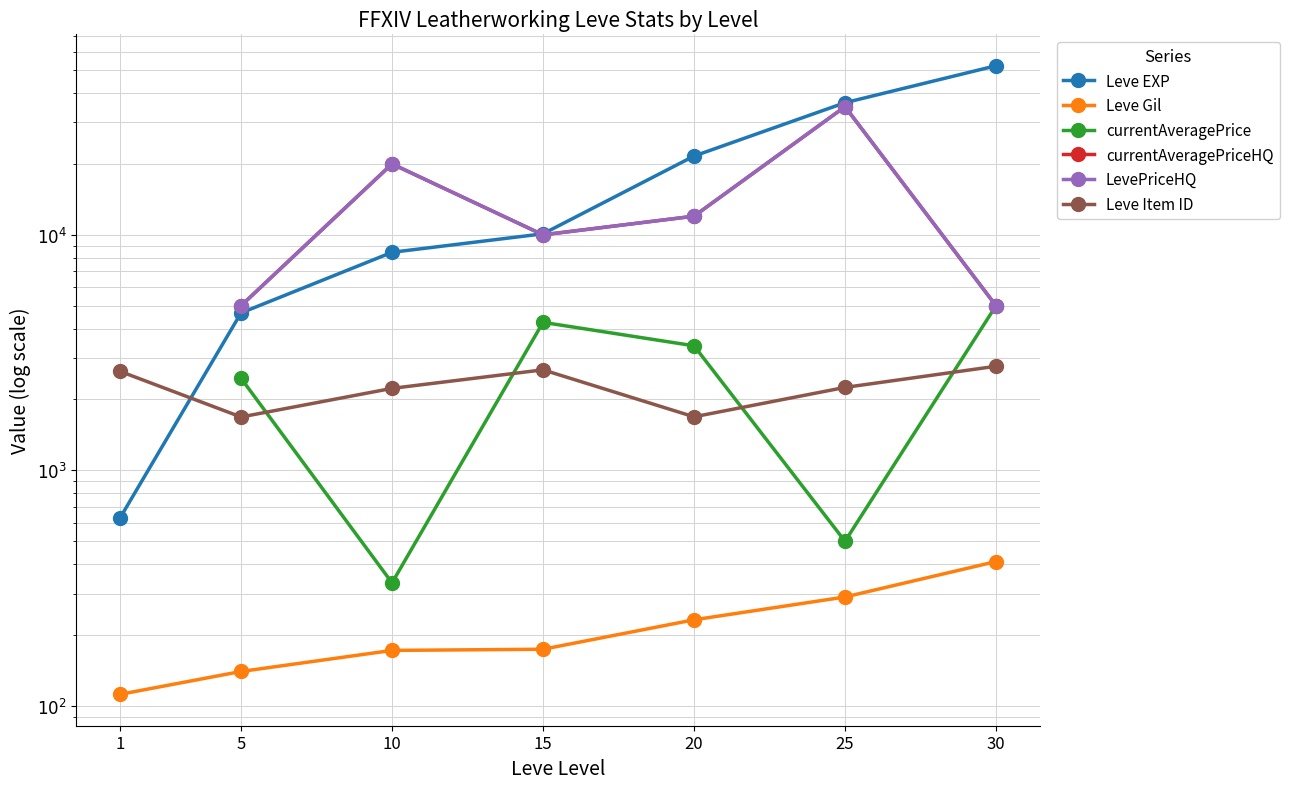

What value does the Leve Gil series have at 15?

174.0